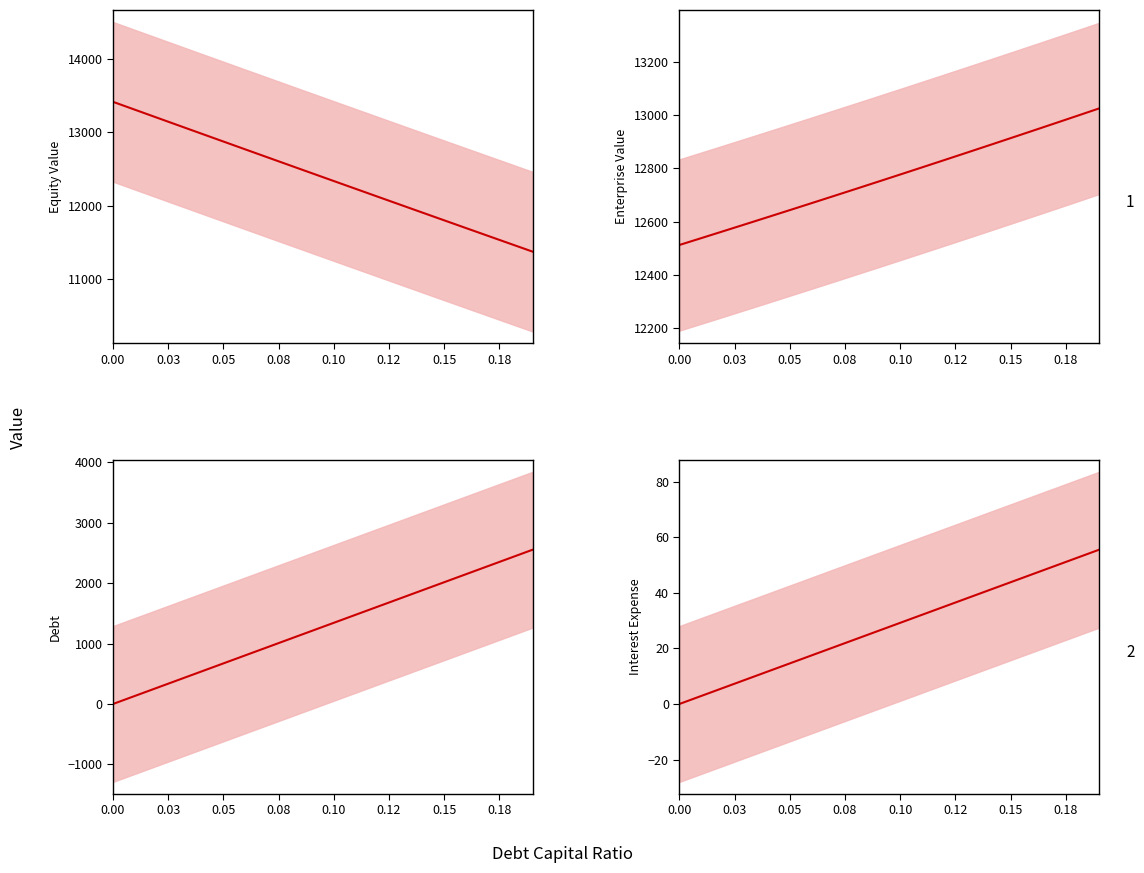

How many values in the interest_expense series are below 29?

10